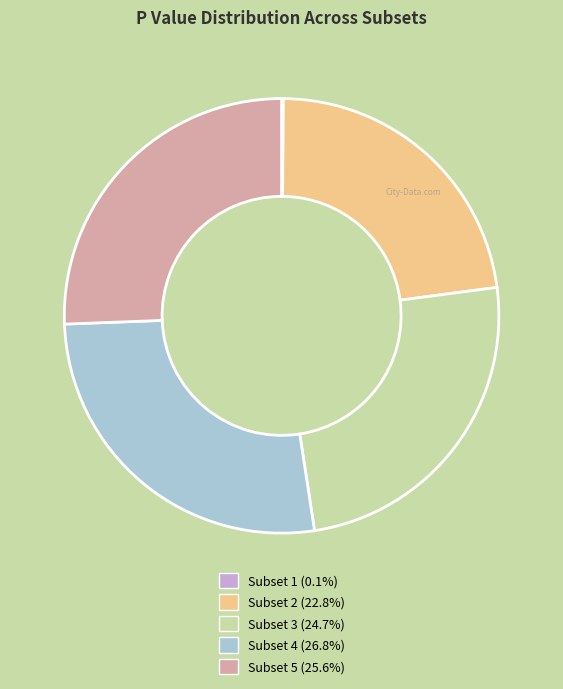

Is there a majority slice in this chart?

No